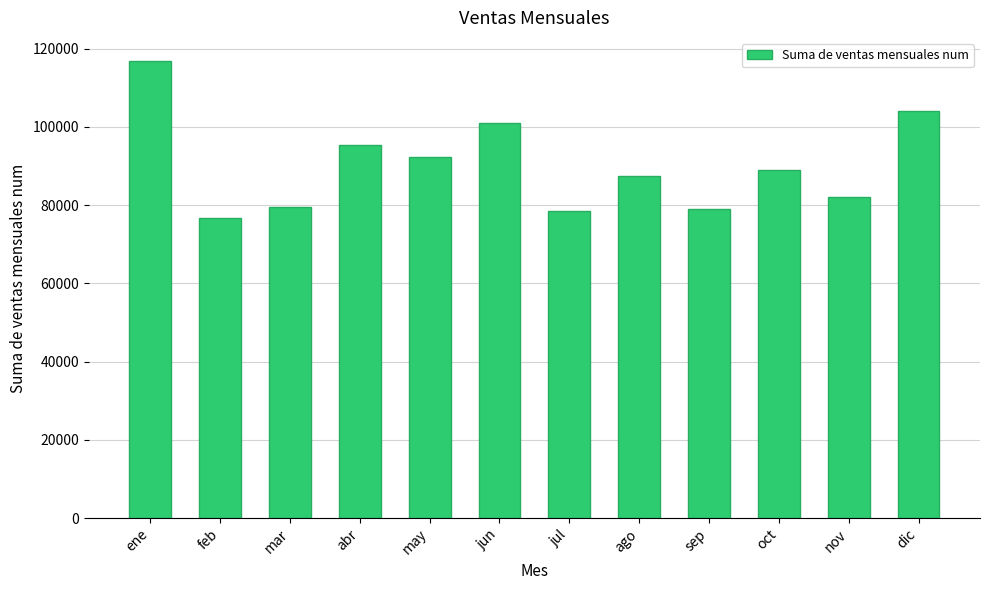

At which label is the value closest to 96887?

abr